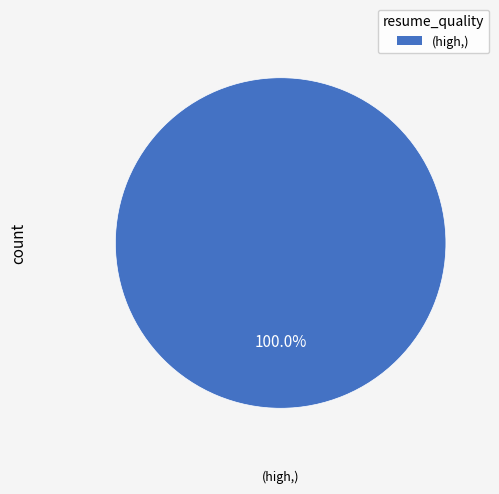

Does any single category account for the majority?

Yes